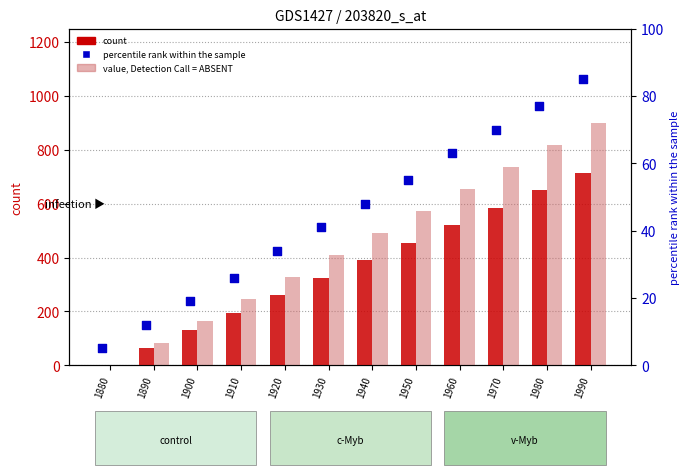

What is the total value across all series at 1930?

775